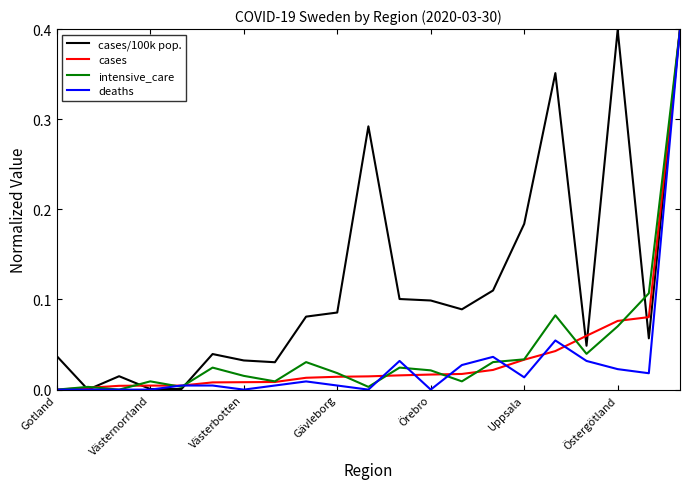

Reading left to right, what are all the values shown in this chart?

cases/100k pop.: 0.0	0.0	0.0	0.0	0.0	0.0	0.0	0.0	0.1	0.1	0.3	0.1	0.1	0.1	0.1	0.2	0.4	0.0	0.4	0.1	0.4
cases: 0.0	0.0	0.0	0.0	0.0	0.0	0.0	0.0	0.0	0.0	0.0	0.0	0.0	0.0	0.0	0.0	0.0	0.1	0.1	0.1	0.4
intensive_care: 0.0	0.0	0.0	0.0	0.0	0.0	0.0	0.0	0.0	0.0	0.0	0.0	0.0	0.0	0.0	0.0	0.1	0.0	0.1	0.1	0.4
deaths: 0.0	0.0	0.0	0.0	0.0	0.0	0.0	0.0	0.0	0.0	0.0	0.0	0.0	0.0	0.0	0.0	0.1	0.0	0.0	0.0	0.4